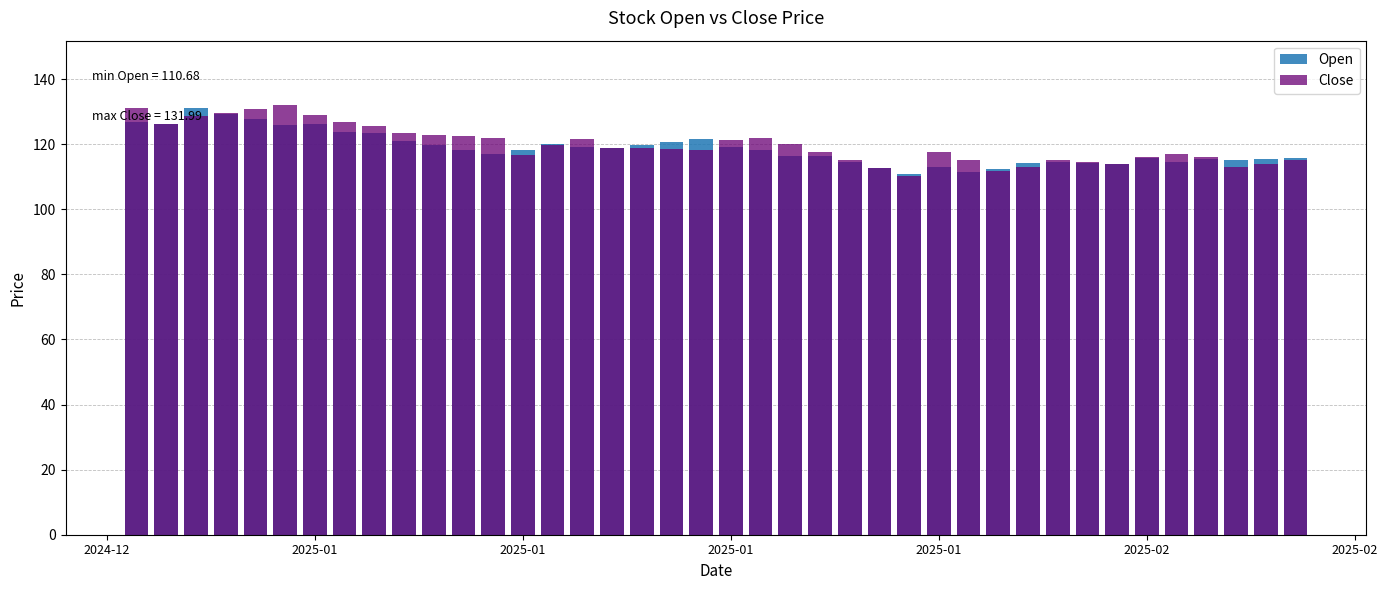

Is it true that Open equals 30.7 at 37?

False